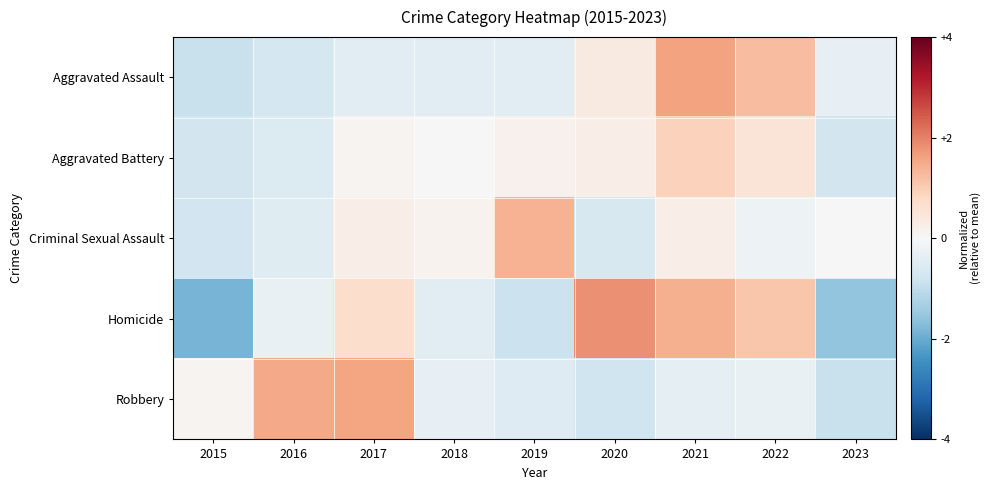

Reading left to right, transcribe all the data shown in this chart.

Aggravated Assault: 2015=-0.9	2016=-0.7	2017=-0.4	2018=-0.4	2019=-0.4	2020=0.4	2021=1.6	2022=1.2	2023=-0.3
Aggravated Battery: 2015=-0.7	2016=-0.5	2017=0.1	2018=0.0	2019=0.2	2020=0.3	2021=0.9	2022=0.5	2023=-0.7
Criminal Sexual Assault: 2015=-0.8	2016=-0.5	2017=0.3	2018=0.1	2019=1.4	2020=-0.6	2021=0.3	2022=-0.2	2023=0.0
Homicide: 2015=-1.9	2016=-0.3	2017=0.7	2018=-0.4	2019=-0.9	2020=1.8	2021=1.4	2022=1.1	2023=-1.6
Robbery: 2015=0.1	2016=1.5	2017=1.6	2018=-0.3	2019=-0.5	2020=-0.8	2021=-0.4	2022=-0.3	2023=-0.9